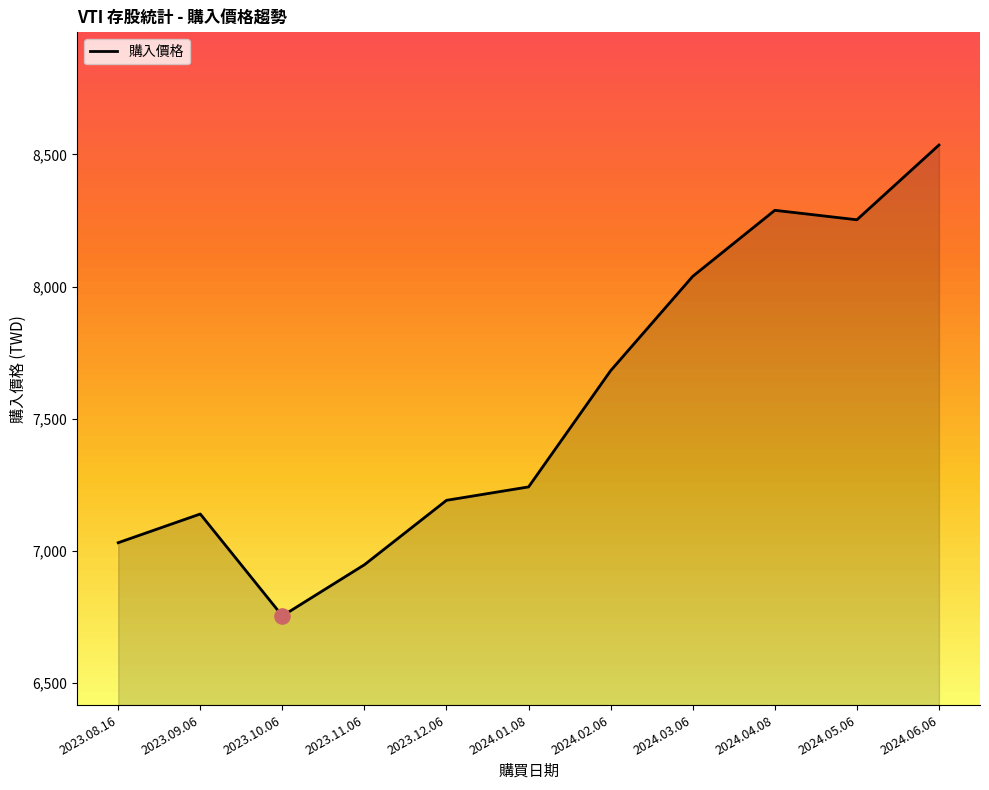

What is the change in value from 2023.09.06 to 2023.11.06?

-192.1